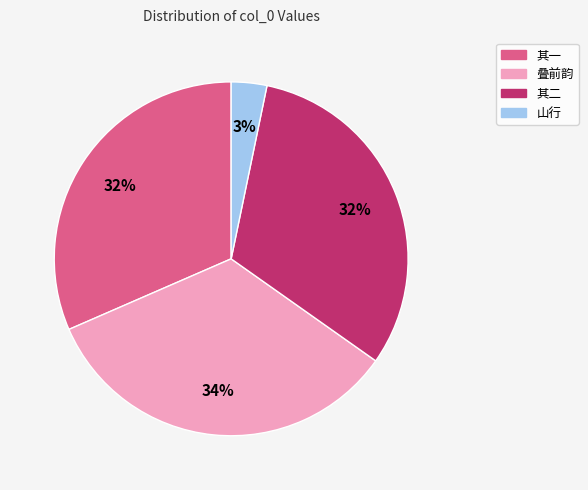

To the nearest percent, what is the combined percentage of 其二 and 其一?

63%